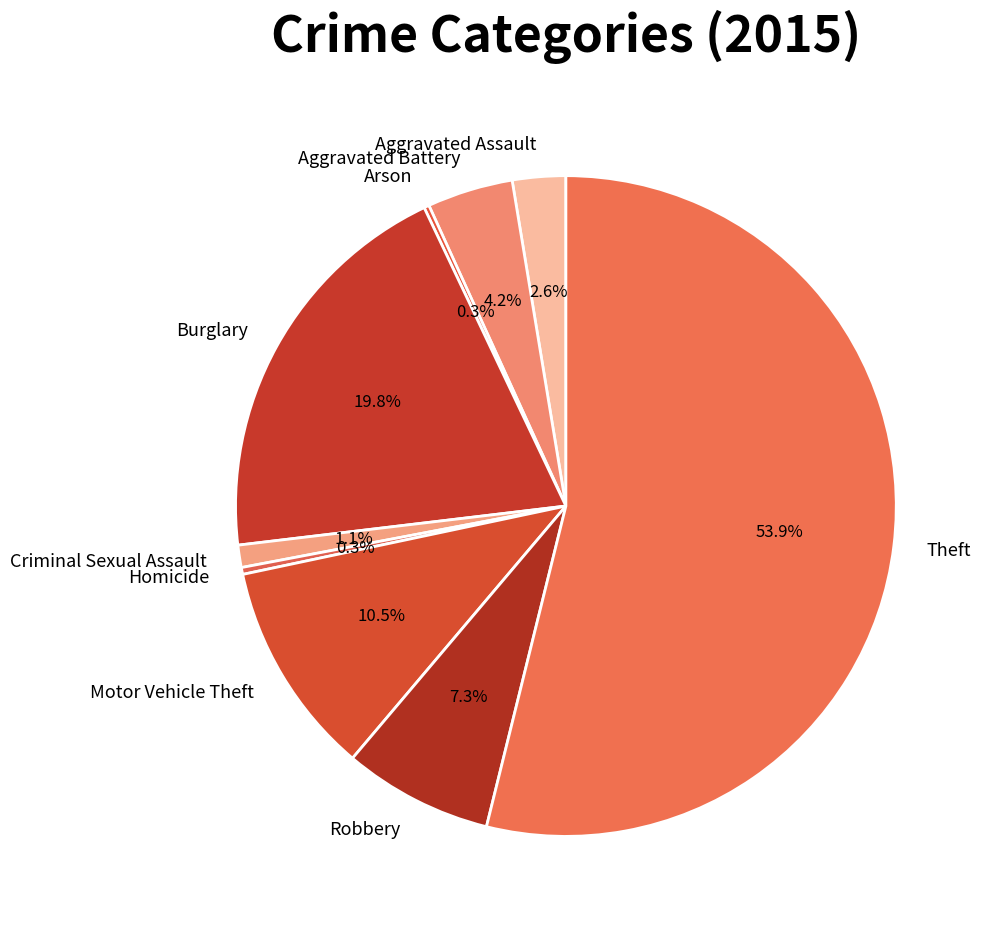

What percentage is the Robbery slice, to the nearest percent?

7%